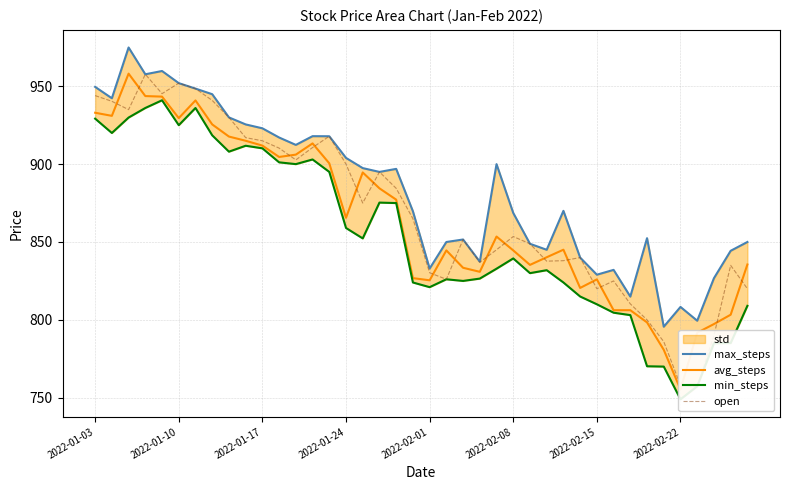

The max_steps series shows 917.9 at 14. True or false?

True